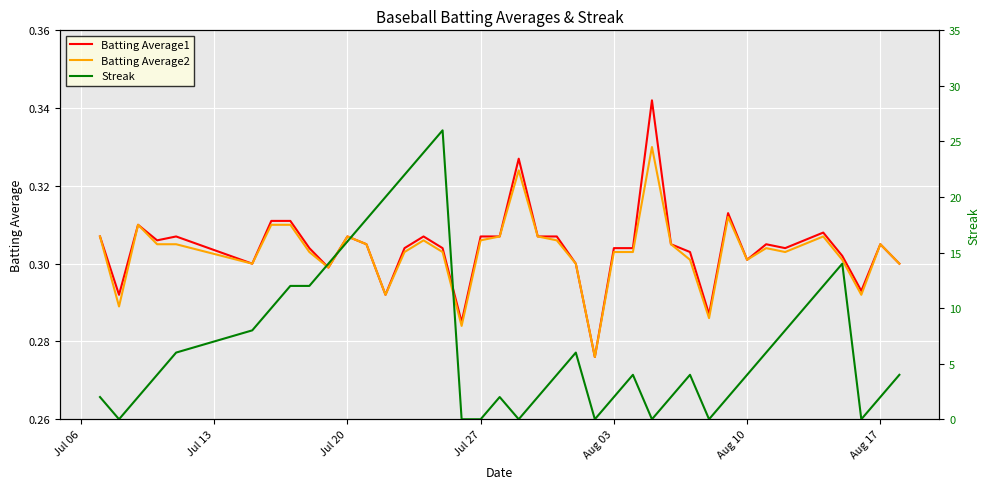

Which series has the largest total across all categories?

Streak